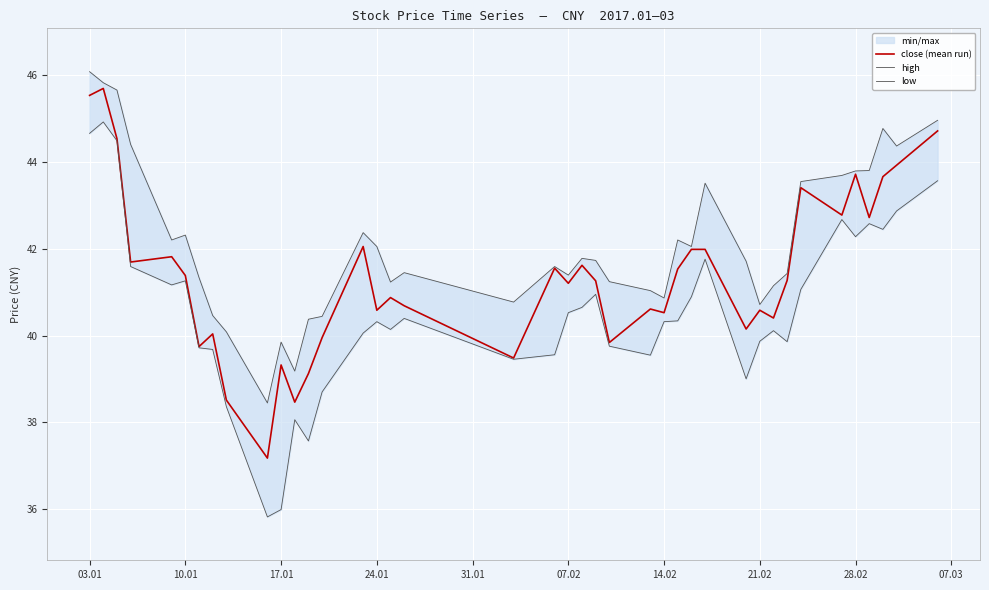

The close (mean run) series shows 16.5 at 14.02. True or false?

False